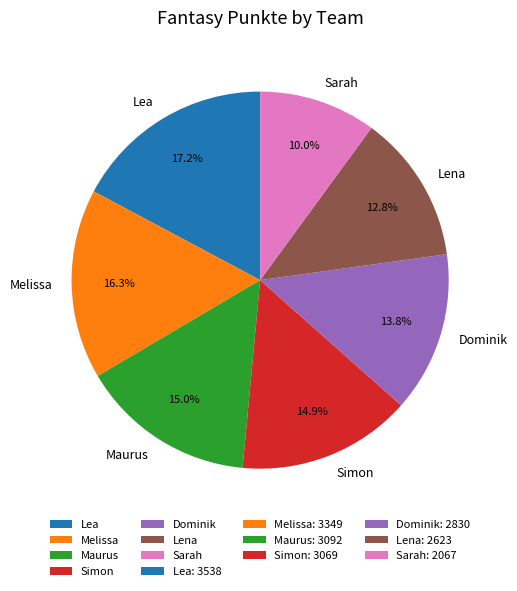

How many slices are in this pie chart?

7